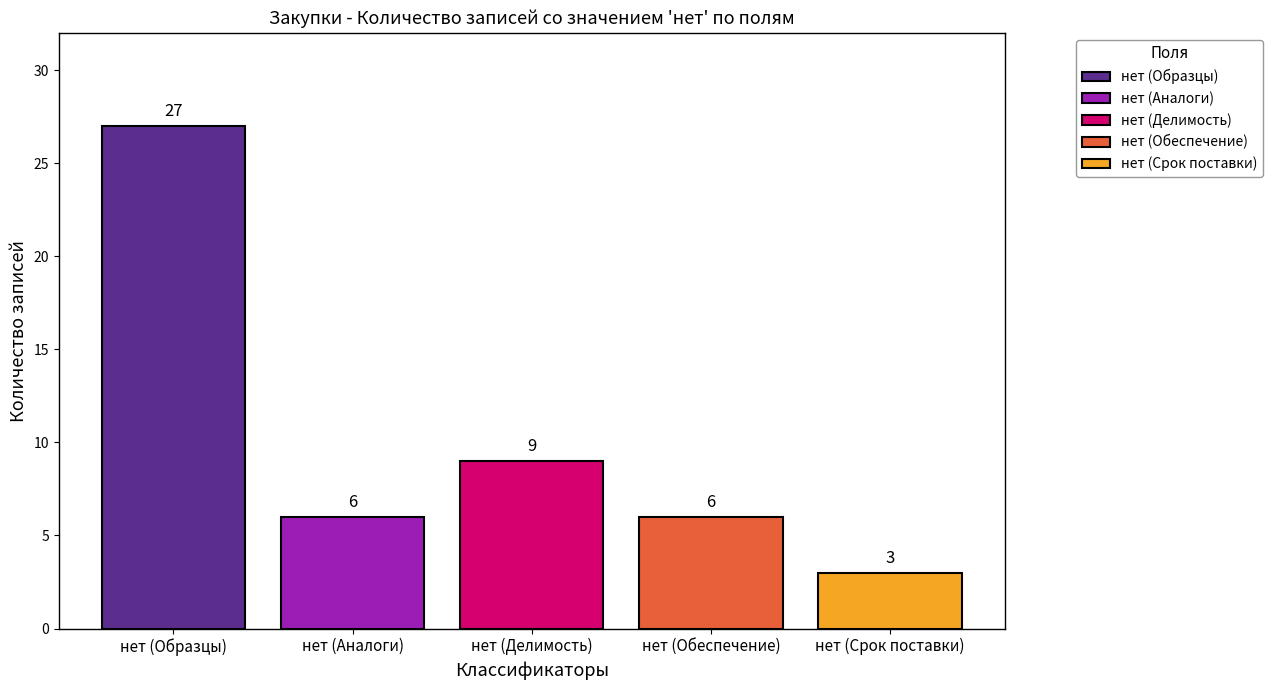

The нет (Делимость) series shows 16 at нет (Делимость). True or false?

False